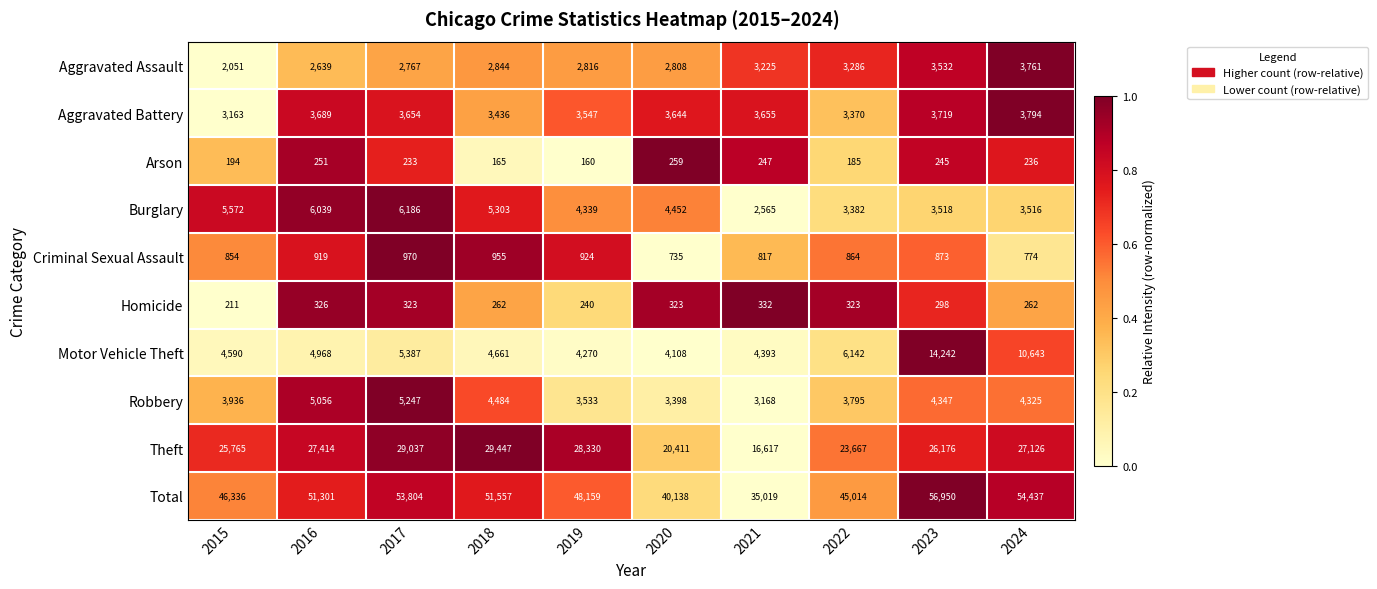

What is the sum of the Homicide values at 2016 and 2018?

588